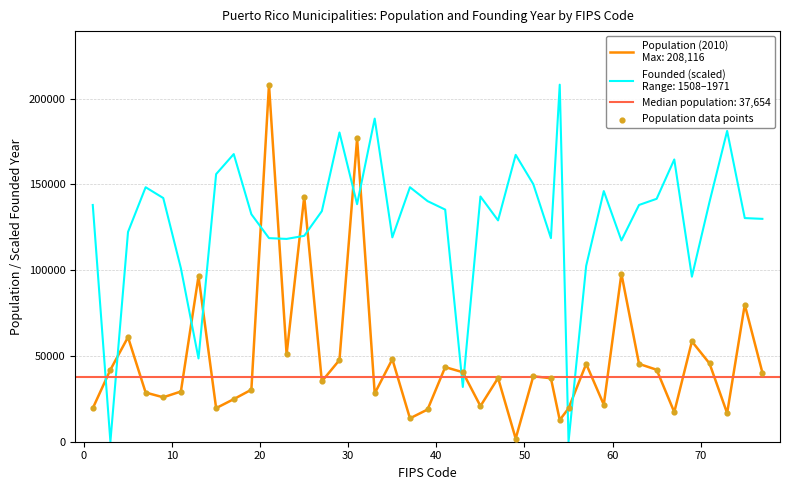

What is the ratio of the value at 20 to the value at 0?

1.0